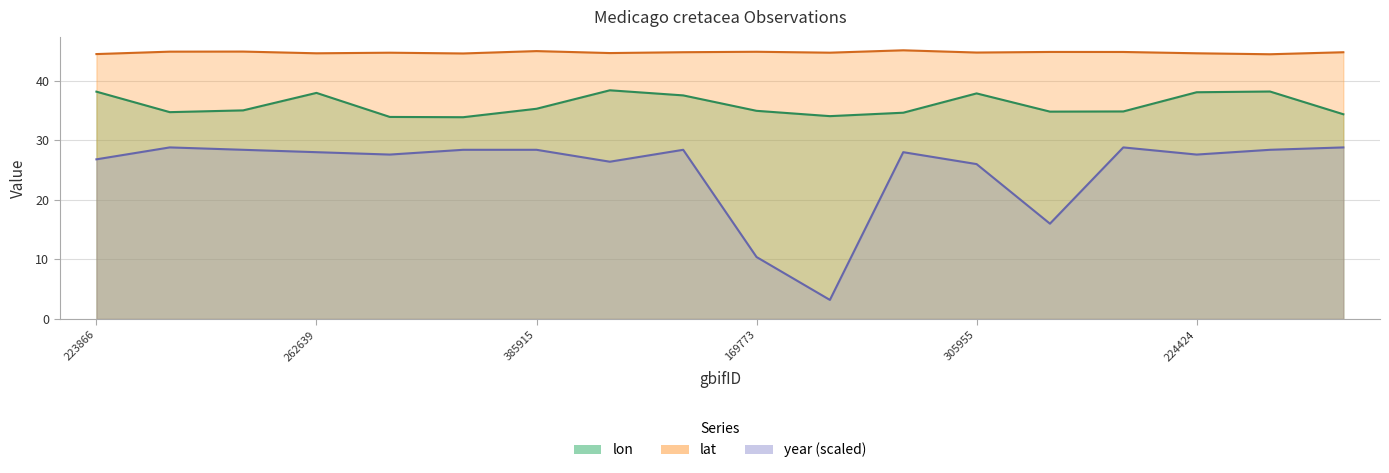

In lat, how many points are higher than both neighbors (excluding endpoints)?

6